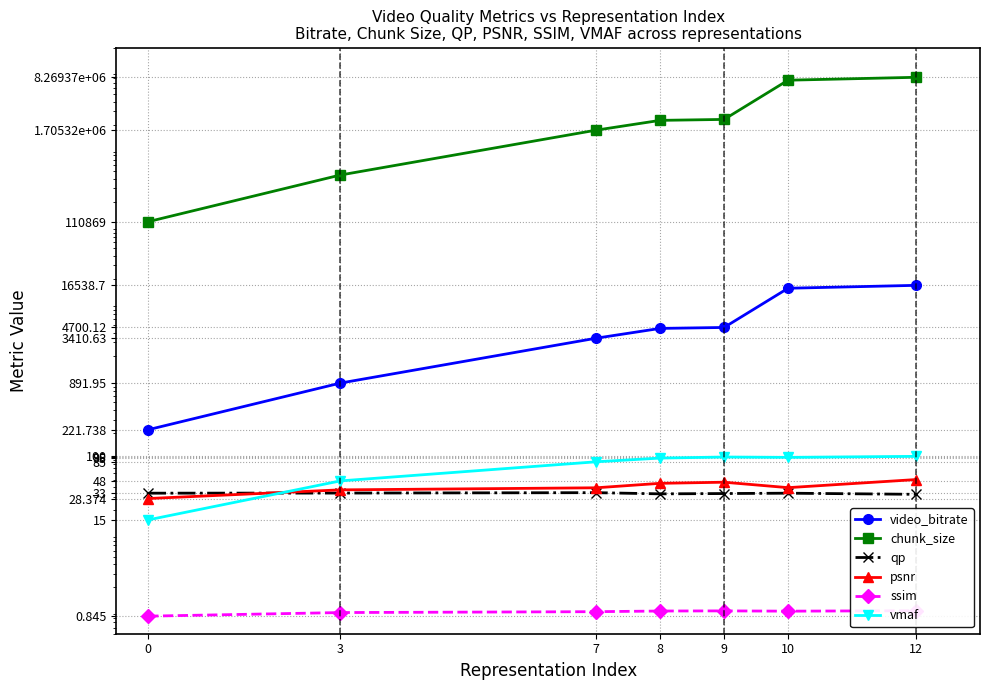

Which series has the largest range (max minus min)?

chunk_size